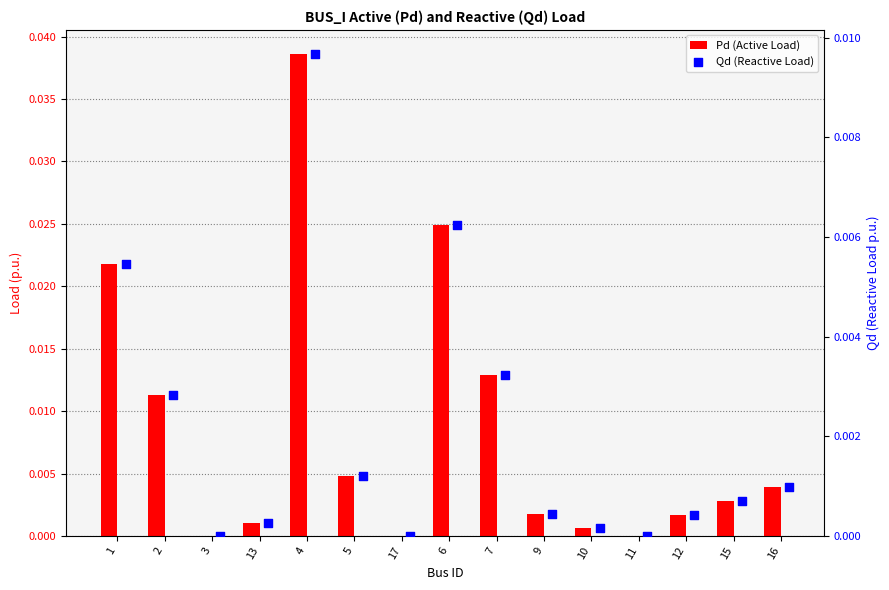

Is the value of Qd (Reactive Load) at 12 greater than the value of Pd (Active Load) at 15?

No